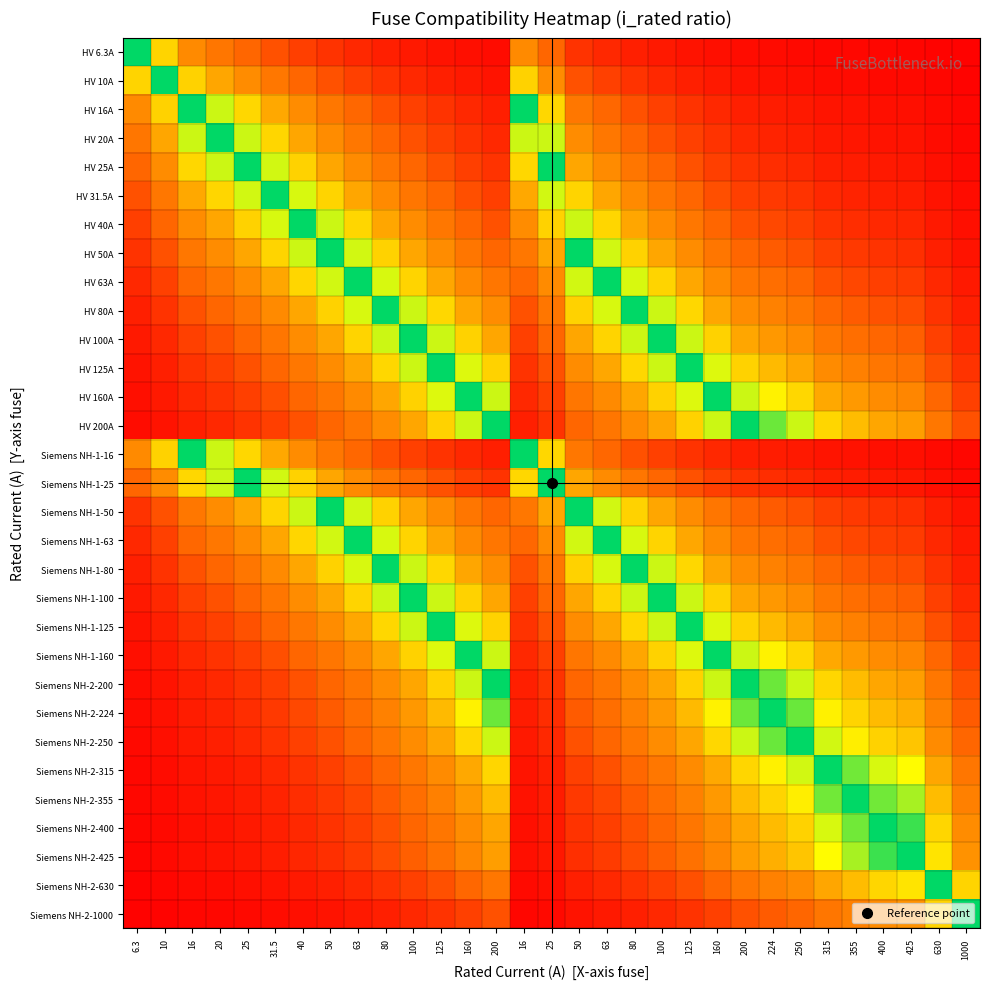

Reading left to right, transcribe all the data shown in this chart.

HV 6.3A: 6.3=1.0	10=0.6	16=0.4	20=0.3	25=0.3	31.5=0.2	40=0.2	50=0.1	63=0.1	80=0.1	100=0.1	125=0.1	160=0.0	200=0.0	16=0.4	25=0.3	50=0.1	63=0.1	80=0.1	100=0.1	125=0.1	160=0.0	200=0.0	224=0.0	250=0.0	315=0.0	355=0.0	400=0.0	425=0.0	630=0.0	1000=0.0
HV 10A: 6.3=0.6	10=1.0	16=0.6	20=0.5	25=0.4	31.5=0.3	40=0.2	50=0.2	63=0.2	80=0.1	100=0.1	125=0.1	160=0.1	200=0.1	16=0.6	25=0.4	50=0.2	63=0.2	80=0.1	100=0.1	125=0.1	160=0.1	200=0.1	224=0.0	250=0.0	315=0.0	355=0.0	400=0.0	425=0.0	630=0.0	1000=0.0
HV 16A: 6.3=0.4	10=0.6	16=1.0	20=0.8	25=0.6	31.5=0.5	40=0.4	50=0.3	63=0.3	80=0.2	100=0.2	125=0.1	160=0.1	200=0.1	16=1.0	25=0.6	50=0.3	63=0.3	80=0.2	100=0.2	125=0.1	160=0.1	200=0.1	224=0.1	250=0.1	315=0.1	355=0.0	400=0.0	425=0.0	630=0.0	1000=0.0
HV 20A: 6.3=0.3	10=0.5	16=0.8	20=1.0	25=0.8	31.5=0.6	40=0.5	50=0.4	63=0.3	80=0.2	100=0.2	125=0.2	160=0.1	200=0.1	16=0.8	25=0.8	50=0.4	63=0.3	80=0.2	100=0.2	125=0.2	160=0.1	200=0.1	224=0.1	250=0.1	315=0.1	355=0.1	400=0.1	425=0.0	630=0.0	1000=0.0
HV 25A: 6.3=0.3	10=0.4	16=0.6	20=0.8	25=1.0	31.5=0.8	40=0.6	50=0.5	63=0.4	80=0.3	100=0.2	125=0.2	160=0.2	200=0.1	16=0.6	25=1.0	50=0.5	63=0.4	80=0.3	100=0.2	125=0.2	160=0.2	200=0.1	224=0.1	250=0.1	315=0.1	355=0.1	400=0.1	425=0.1	630=0.0	1000=0.0
HV 31.5A: 6.3=0.2	10=0.3	16=0.5	20=0.6	25=0.8	31.5=1.0	40=0.8	50=0.6	63=0.5	80=0.4	100=0.3	125=0.3	160=0.2	200=0.2	16=0.5	25=0.8	50=0.6	63=0.5	80=0.4	100=0.3	125=0.3	160=0.2	200=0.2	224=0.1	250=0.1	315=0.1	355=0.1	400=0.1	425=0.1	630=0.1	1000=0.0
HV 40A: 6.3=0.2	10=0.2	16=0.4	20=0.5	25=0.6	31.5=0.8	40=1.0	50=0.8	63=0.6	80=0.5	100=0.4	125=0.3	160=0.2	200=0.2	16=0.4	25=0.6	50=0.8	63=0.6	80=0.5	100=0.4	125=0.3	160=0.2	200=0.2	224=0.2	250=0.2	315=0.1	355=0.1	400=0.1	425=0.1	630=0.1	1000=0.0
HV 50A: 6.3=0.1	10=0.2	16=0.3	20=0.4	25=0.5	31.5=0.6	40=0.8	50=1.0	63=0.8	80=0.6	100=0.5	125=0.4	160=0.3	200=0.2	16=0.3	25=0.5	50=1.0	63=0.8	80=0.6	100=0.5	125=0.4	160=0.3	200=0.2	224=0.2	250=0.2	315=0.2	355=0.1	400=0.1	425=0.1	630=0.1	1000=0.1
HV 63A: 6.3=0.1	10=0.2	16=0.3	20=0.3	25=0.4	31.5=0.5	40=0.6	50=0.8	63=1.0	80=0.8	100=0.6	125=0.5	160=0.4	200=0.3	16=0.3	25=0.4	50=0.8	63=1.0	80=0.8	100=0.6	125=0.5	160=0.4	200=0.3	224=0.3	250=0.3	315=0.2	355=0.2	400=0.2	425=0.1	630=0.1	1000=0.1
HV 80A: 6.3=0.1	10=0.1	16=0.2	20=0.2	25=0.3	31.5=0.4	40=0.5	50=0.6	63=0.8	80=1.0	100=0.8	125=0.6	160=0.5	200=0.4	16=0.2	25=0.3	50=0.6	63=0.8	80=1.0	100=0.8	125=0.6	160=0.5	200=0.4	224=0.4	250=0.3	315=0.3	355=0.2	400=0.2	425=0.2	630=0.1	1000=0.1
HV 100A: 6.3=0.1	10=0.1	16=0.2	20=0.2	25=0.2	31.5=0.3	40=0.4	50=0.5	63=0.6	80=0.8	100=1.0	125=0.8	160=0.6	200=0.5	16=0.2	25=0.2	50=0.5	63=0.6	80=0.8	100=1.0	125=0.8	160=0.6	200=0.5	224=0.4	250=0.4	315=0.3	355=0.3	400=0.2	425=0.2	630=0.2	1000=0.1
HV 125A: 6.3=0.1	10=0.1	16=0.1	20=0.2	25=0.2	31.5=0.3	40=0.3	50=0.4	63=0.5	80=0.6	100=0.8	125=1.0	160=0.8	200=0.6	16=0.1	25=0.2	50=0.4	63=0.5	80=0.6	100=0.8	125=1.0	160=0.8	200=0.6	224=0.6	250=0.5	315=0.4	355=0.4	400=0.3	425=0.3	630=0.2	1000=0.1
HV 160A: 6.3=0.0	10=0.1	16=0.1	20=0.1	25=0.2	31.5=0.2	40=0.2	50=0.3	63=0.4	80=0.5	100=0.6	125=0.8	160=1.0	200=0.8	16=0.1	25=0.2	50=0.3	63=0.4	80=0.5	100=0.6	125=0.8	160=1.0	200=0.8	224=0.7	250=0.6	315=0.5	355=0.5	400=0.4	425=0.4	630=0.3	1000=0.2
HV 200A: 6.3=0.0	10=0.1	16=0.1	20=0.1	25=0.1	31.5=0.2	40=0.2	50=0.2	63=0.3	80=0.4	100=0.5	125=0.6	160=0.8	200=1.0	16=0.1	25=0.1	50=0.2	63=0.3	80=0.4	100=0.5	125=0.6	160=0.8	200=1.0	224=0.9	250=0.8	315=0.6	355=0.6	400=0.5	425=0.5	630=0.3	1000=0.2
Siemens NH-1-16: 6.3=0.4	10=0.6	16=1.0	20=0.8	25=0.6	31.5=0.5	40=0.4	50=0.3	63=0.3	80=0.2	100=0.2	125=0.1	160=0.1	200=0.1	16=1.0	25=0.6	50=0.3	63=0.3	80=0.2	100=0.2	125=0.1	160=0.1	200=0.1	224=0.1	250=0.1	315=0.1	355=0.0	400=0.0	425=0.0	630=0.0	1000=0.0
Siemens NH-1-25: 6.3=0.3	10=0.4	16=0.6	20=0.8	25=1.0	31.5=0.8	40=0.6	50=0.5	63=0.4	80=0.3	100=0.2	125=0.2	160=0.2	200=0.1	16=0.6	25=1.0	50=0.5	63=0.4	80=0.3	100=0.2	125=0.2	160=0.2	200=0.1	224=0.1	250=0.1	315=0.1	355=0.1	400=0.1	425=0.1	630=0.0	1000=0.0
Siemens NH-1-50: 6.3=0.1	10=0.2	16=0.3	20=0.4	25=0.5	31.5=0.6	40=0.8	50=1.0	63=0.8	80=0.6	100=0.5	125=0.4	160=0.3	200=0.2	16=0.3	25=0.5	50=1.0	63=0.8	80=0.6	100=0.5	125=0.4	160=0.3	200=0.2	224=0.2	250=0.2	315=0.2	355=0.1	400=0.1	425=0.1	630=0.1	1000=0.1
Siemens NH-1-63: 6.3=0.1	10=0.2	16=0.3	20=0.3	25=0.4	31.5=0.5	40=0.6	50=0.8	63=1.0	80=0.8	100=0.6	125=0.5	160=0.4	200=0.3	16=0.3	25=0.4	50=0.8	63=1.0	80=0.8	100=0.6	125=0.5	160=0.4	200=0.3	224=0.3	250=0.3	315=0.2	355=0.2	400=0.2	425=0.1	630=0.1	1000=0.1
Siemens NH-1-80: 6.3=0.1	10=0.1	16=0.2	20=0.2	25=0.3	31.5=0.4	40=0.5	50=0.6	63=0.8	80=1.0	100=0.8	125=0.6	160=0.5	200=0.4	16=0.2	25=0.3	50=0.6	63=0.8	80=1.0	100=0.8	125=0.6	160=0.5	200=0.4	224=0.4	250=0.3	315=0.3	355=0.2	400=0.2	425=0.2	630=0.1	1000=0.1
Siemens NH-1-100: 6.3=0.1	10=0.1	16=0.2	20=0.2	25=0.2	31.5=0.3	40=0.4	50=0.5	63=0.6	80=0.8	100=1.0	125=0.8	160=0.6	200=0.5	16=0.2	25=0.2	50=0.5	63=0.6	80=0.8	100=1.0	125=0.8	160=0.6	200=0.5	224=0.4	250=0.4	315=0.3	355=0.3	400=0.2	425=0.2	630=0.2	1000=0.1
Siemens NH-1-125: 6.3=0.1	10=0.1	16=0.1	20=0.2	25=0.2	31.5=0.3	40=0.3	50=0.4	63=0.5	80=0.6	100=0.8	125=1.0	160=0.8	200=0.6	16=0.1	25=0.2	50=0.4	63=0.5	80=0.6	100=0.8	125=1.0	160=0.8	200=0.6	224=0.6	250=0.5	315=0.4	355=0.4	400=0.3	425=0.3	630=0.2	1000=0.1
Siemens NH-1-160: 6.3=0.0	10=0.1	16=0.1	20=0.1	25=0.2	31.5=0.2	40=0.2	50=0.3	63=0.4	80=0.5	100=0.6	125=0.8	160=1.0	200=0.8	16=0.1	25=0.2	50=0.3	63=0.4	80=0.5	100=0.6	125=0.8	160=1.0	200=0.8	224=0.7	250=0.6	315=0.5	355=0.5	400=0.4	425=0.4	630=0.3	1000=0.2
Siemens NH-2-200: 6.3=0.0	10=0.1	16=0.1	20=0.1	25=0.1	31.5=0.2	40=0.2	50=0.2	63=0.3	80=0.4	100=0.5	125=0.6	160=0.8	200=1.0	16=0.1	25=0.1	50=0.2	63=0.3	80=0.4	100=0.5	125=0.6	160=0.8	200=1.0	224=0.9	250=0.8	315=0.6	355=0.6	400=0.5	425=0.5	630=0.3	1000=0.2
Siemens NH-2-224: 6.3=0.0	10=0.0	16=0.1	20=0.1	25=0.1	31.5=0.1	40=0.2	50=0.2	63=0.3	80=0.4	100=0.4	125=0.6	160=0.7	200=0.9	16=0.1	25=0.1	50=0.2	63=0.3	80=0.4	100=0.4	125=0.6	160=0.7	200=0.9	224=1.0	250=0.9	315=0.7	355=0.6	400=0.6	425=0.5	630=0.4	1000=0.2
Siemens NH-2-250: 6.3=0.0	10=0.0	16=0.1	20=0.1	25=0.1	31.5=0.1	40=0.2	50=0.2	63=0.3	80=0.3	100=0.4	125=0.5	160=0.6	200=0.8	16=0.1	25=0.1	50=0.2	63=0.3	80=0.3	100=0.4	125=0.5	160=0.6	200=0.8	224=0.9	250=1.0	315=0.8	355=0.7	400=0.6	425=0.6	630=0.4	1000=0.2
Siemens NH-2-315: 6.3=0.0	10=0.0	16=0.1	20=0.1	25=0.1	31.5=0.1	40=0.1	50=0.2	63=0.2	80=0.3	100=0.3	125=0.4	160=0.5	200=0.6	16=0.1	25=0.1	50=0.2	63=0.2	80=0.3	100=0.3	125=0.4	160=0.5	200=0.6	224=0.7	250=0.8	315=1.0	355=0.9	400=0.8	425=0.7	630=0.5	1000=0.3
Siemens NH-2-355: 6.3=0.0	10=0.0	16=0.0	20=0.1	25=0.1	31.5=0.1	40=0.1	50=0.1	63=0.2	80=0.2	100=0.3	125=0.4	160=0.5	200=0.6	16=0.0	25=0.1	50=0.1	63=0.2	80=0.2	100=0.3	125=0.4	160=0.5	200=0.6	224=0.6	250=0.7	315=0.9	355=1.0	400=0.9	425=0.8	630=0.6	1000=0.4
Siemens NH-2-400: 6.3=0.0	10=0.0	16=0.0	20=0.1	25=0.1	31.5=0.1	40=0.1	50=0.1	63=0.2	80=0.2	100=0.2	125=0.3	160=0.4	200=0.5	16=0.0	25=0.1	50=0.1	63=0.2	80=0.2	100=0.2	125=0.3	160=0.4	200=0.5	224=0.6	250=0.6	315=0.8	355=0.9	400=1.0	425=0.9	630=0.6	1000=0.4
Siemens NH-2-425: 6.3=0.0	10=0.0	16=0.0	20=0.0	25=0.1	31.5=0.1	40=0.1	50=0.1	63=0.1	80=0.2	100=0.2	125=0.3	160=0.4	200=0.5	16=0.0	25=0.1	50=0.1	63=0.1	80=0.2	100=0.2	125=0.3	160=0.4	200=0.5	224=0.5	250=0.6	315=0.7	355=0.8	400=0.9	425=1.0	630=0.7	1000=0.4
Siemens NH-2-630: 6.3=0.0	10=0.0	16=0.0	20=0.0	25=0.0	31.5=0.1	40=0.1	50=0.1	63=0.1	80=0.1	100=0.2	125=0.2	160=0.3	200=0.3	16=0.0	25=0.0	50=0.1	63=0.1	80=0.1	100=0.2	125=0.2	160=0.3	200=0.3	224=0.4	250=0.4	315=0.5	355=0.6	400=0.6	425=0.7	630=1.0	1000=0.6
Siemens NH-2-1000: 6.3=0.0	10=0.0	16=0.0	20=0.0	25=0.0	31.5=0.0	40=0.0	50=0.1	63=0.1	80=0.1	100=0.1	125=0.1	160=0.2	200=0.2	16=0.0	25=0.0	50=0.1	63=0.1	80=0.1	100=0.1	125=0.1	160=0.2	200=0.2	224=0.2	250=0.2	315=0.3	355=0.4	400=0.4	425=0.4	630=0.6	1000=1.0